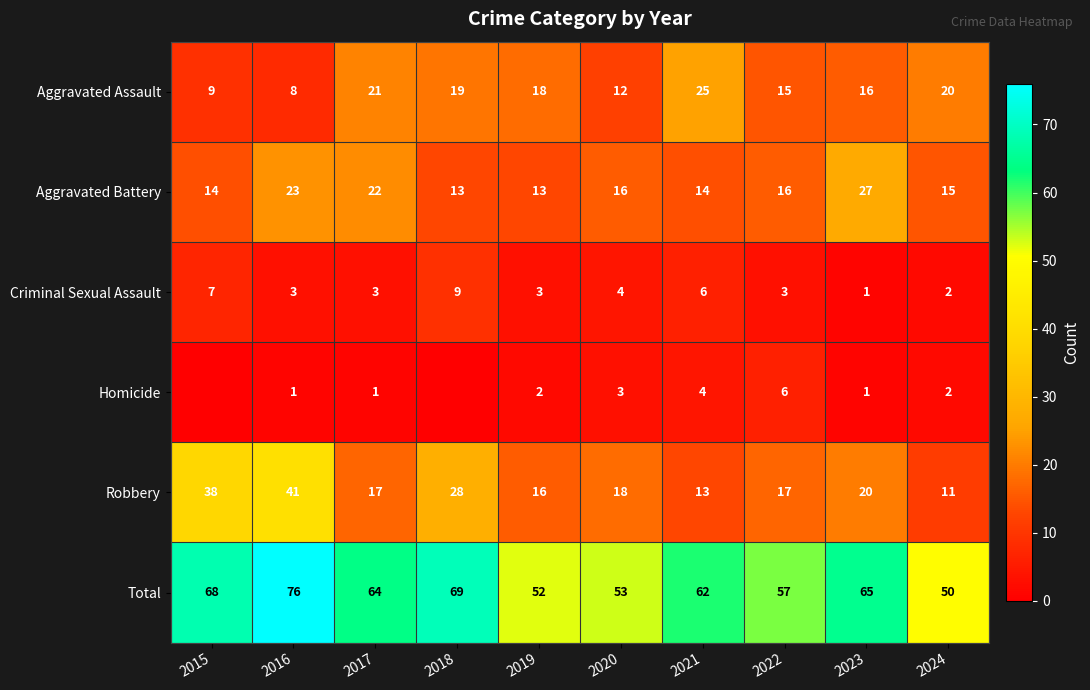

What is the approximate value of Aggravated Battery at 2015, to the nearest 10?

10